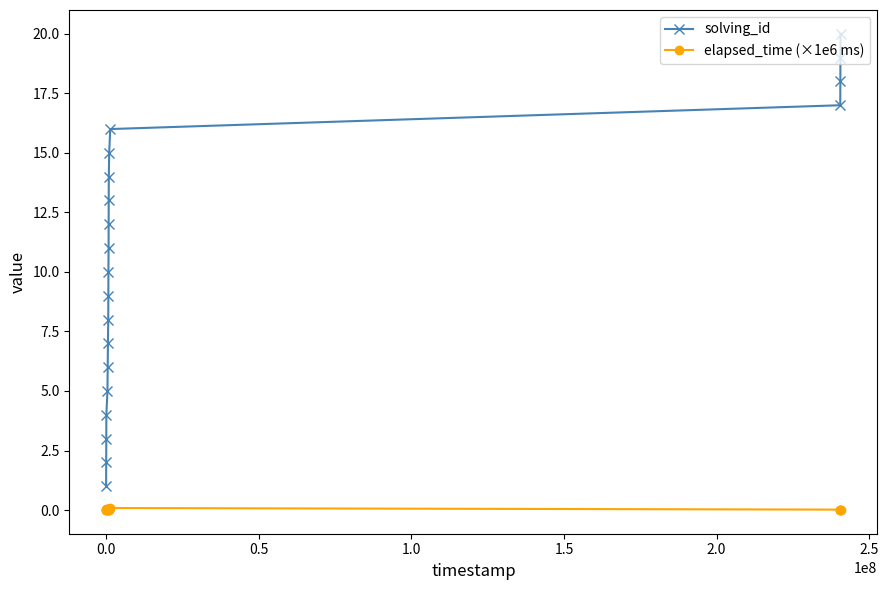

Which series has the largest total across all categories?

solving_id